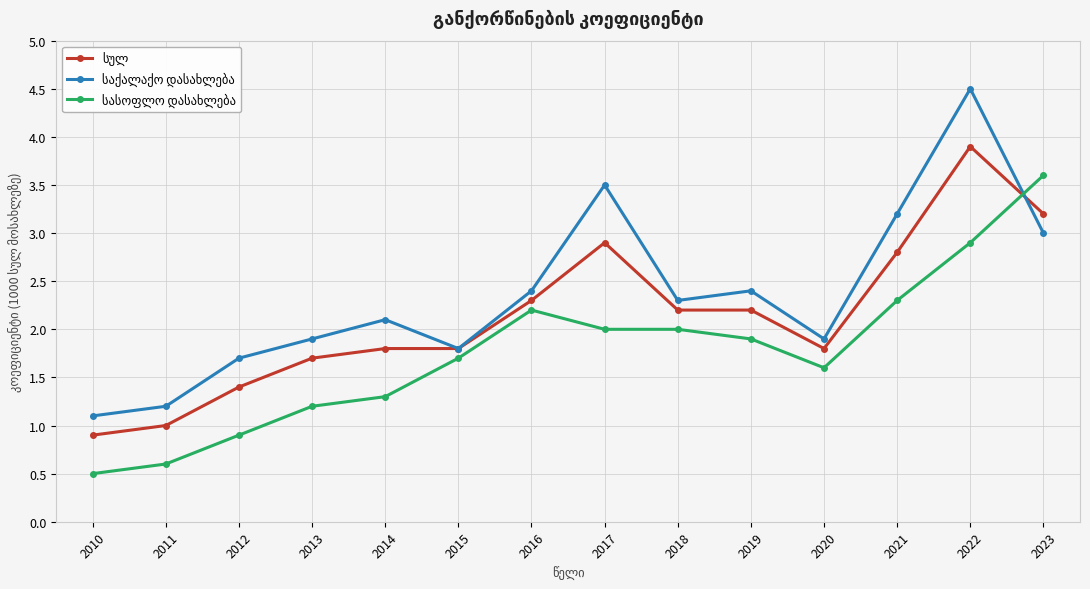

What is the total value across all series at 2023?

9.8